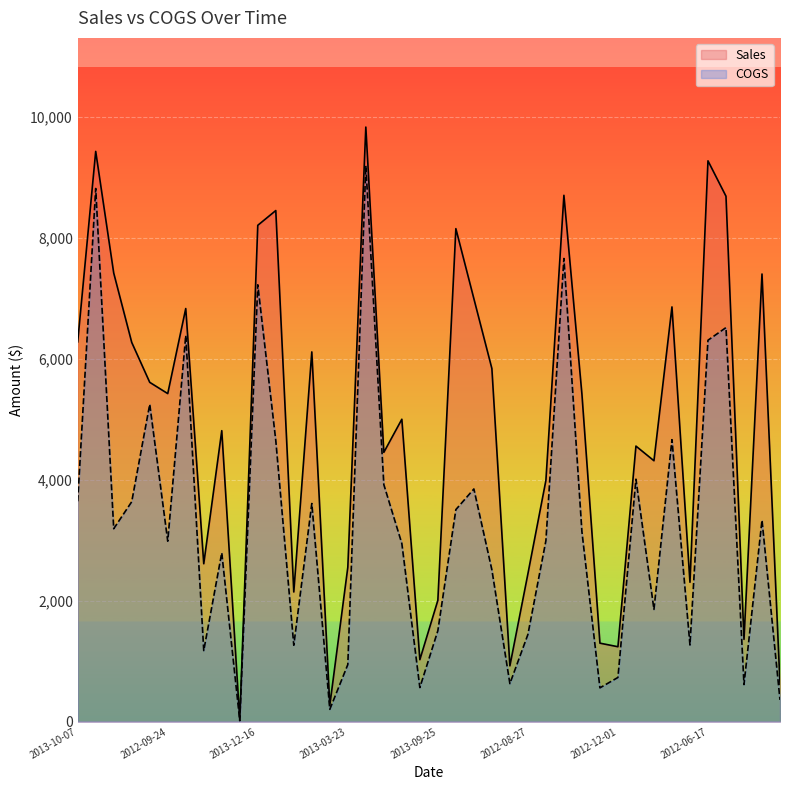

Where does the Sales series first go above 5416?

2013-10-07